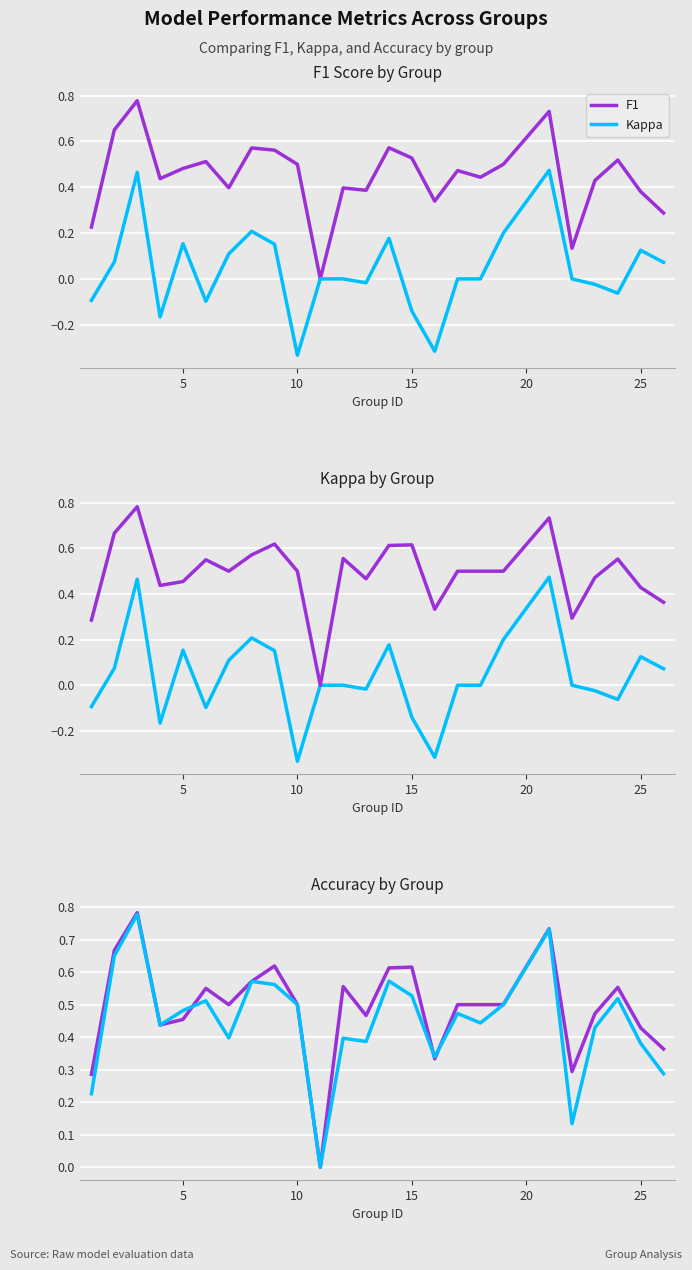

Is it true that F1 equals 0.6 at 12?

False